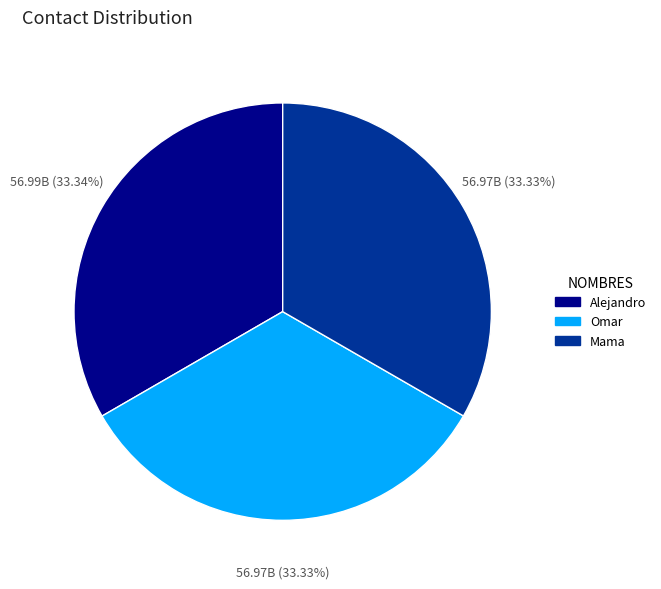

What percentage is NOT represented by Mama?

66.7%